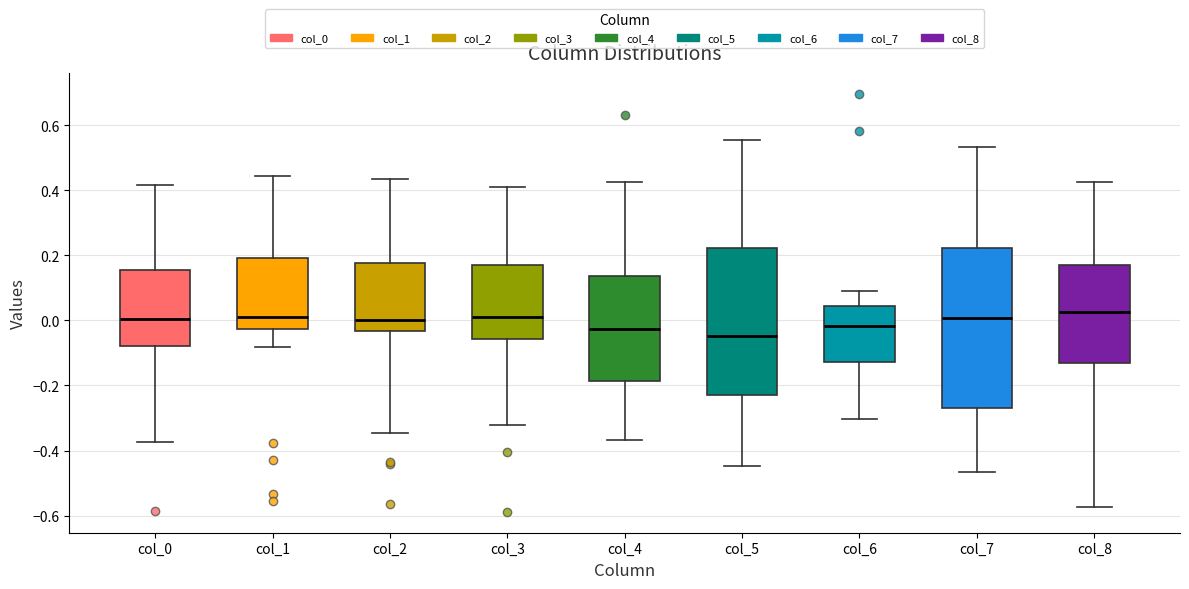

Comparing the boxes themselves (not the whiskers), which one is the tallest?

col_7